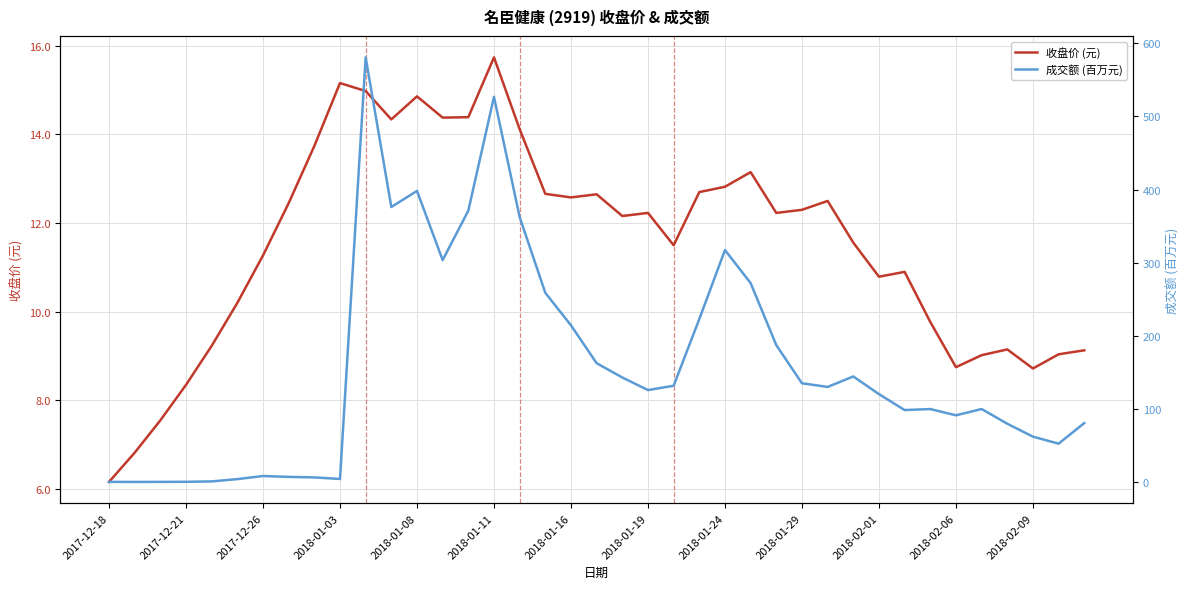

Does the chart display data point markers on the line(s)?

No